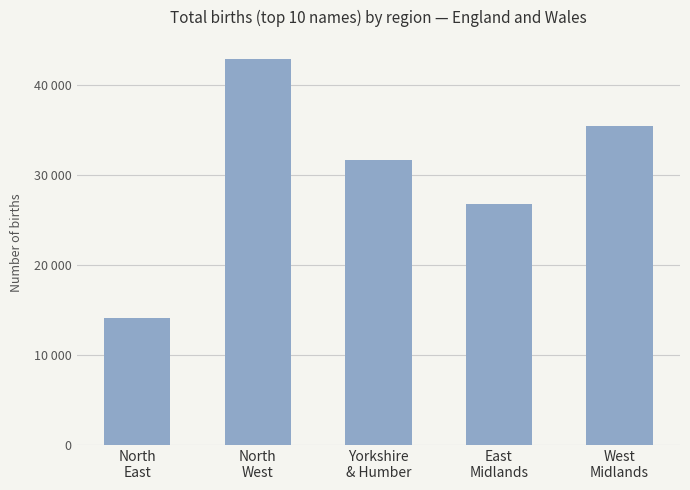

Which category has the lowest value across all series?

North
East